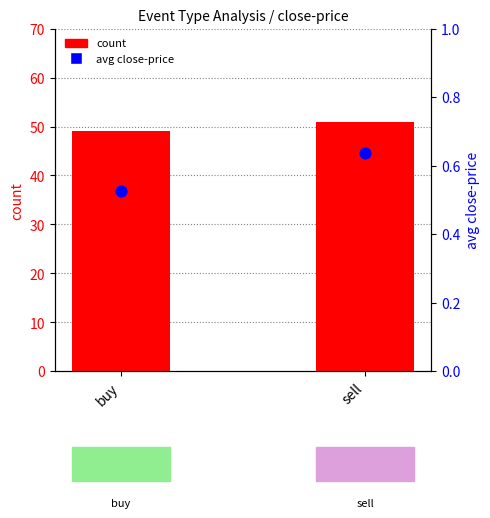

At which category is the sum across all series the highest?

sell